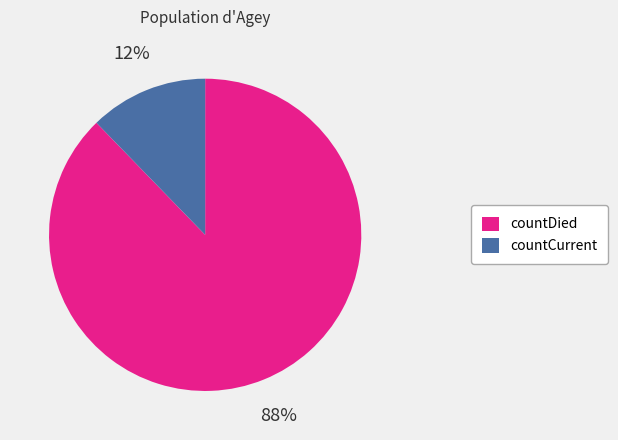

How many segments does this pie chart have?

2